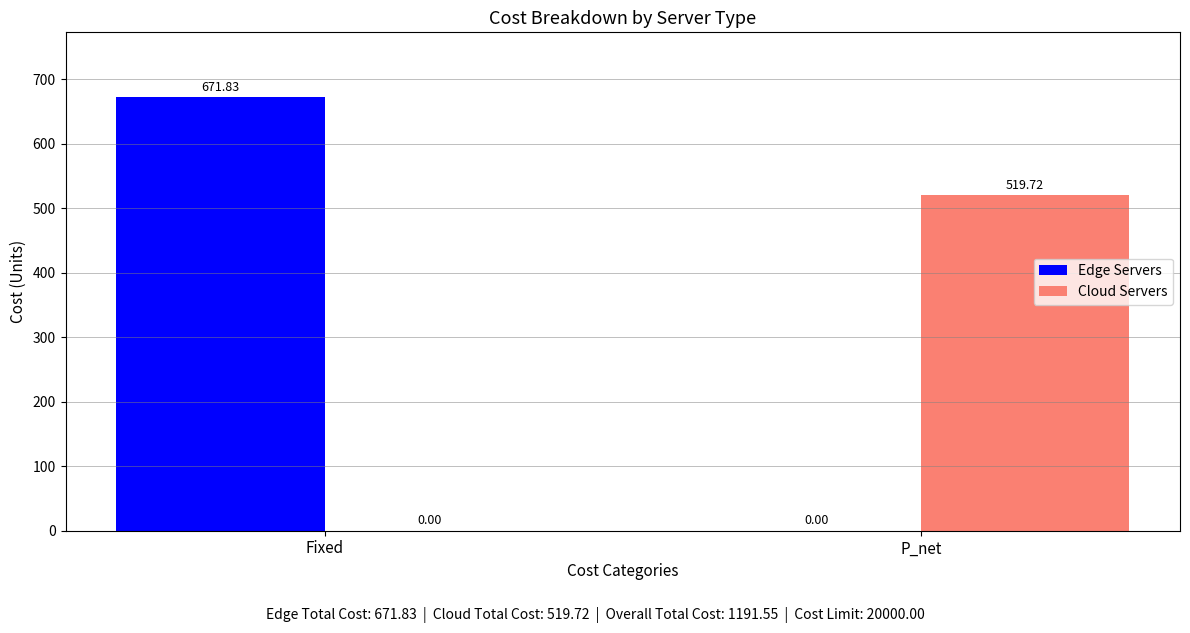

Reading left to right, what are all the values shown in this chart?

Edge Servers: Fixed=671.8	P_net=0.0
Cloud Servers: Fixed=0.0	P_net=519.7